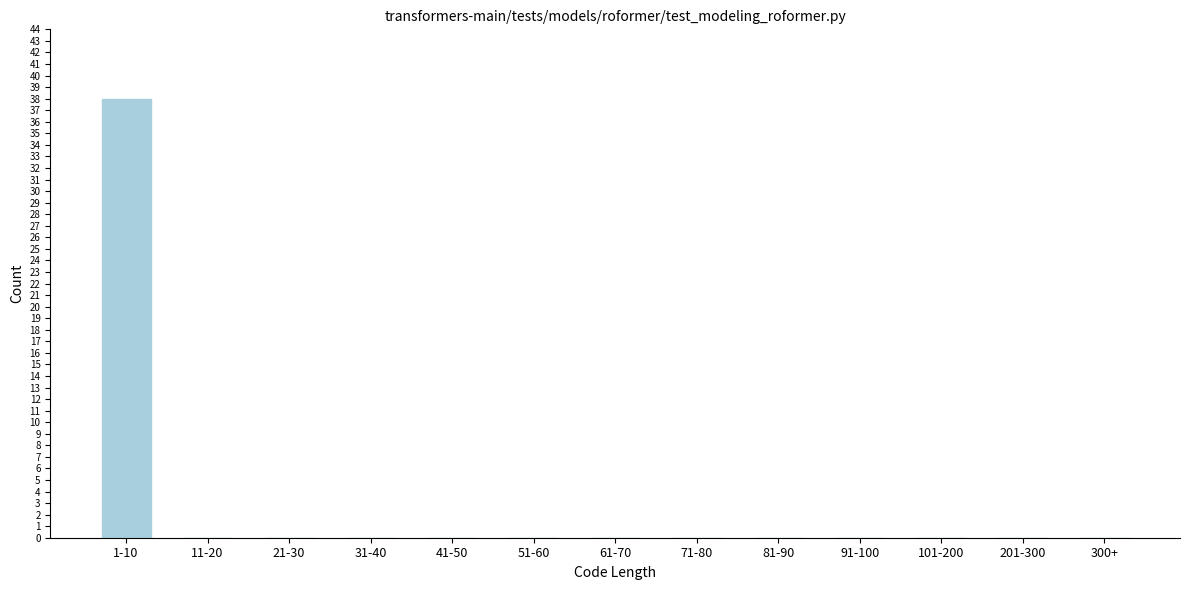

Reading right to left, list all the values displayed in this chart.

300+=0	201-300=0	101-200=0	91-100=0	81-90=0	71-80=0	61-70=0	51-60=0	41-50=0	31-40=0	21-30=0	11-20=0	1-10=38